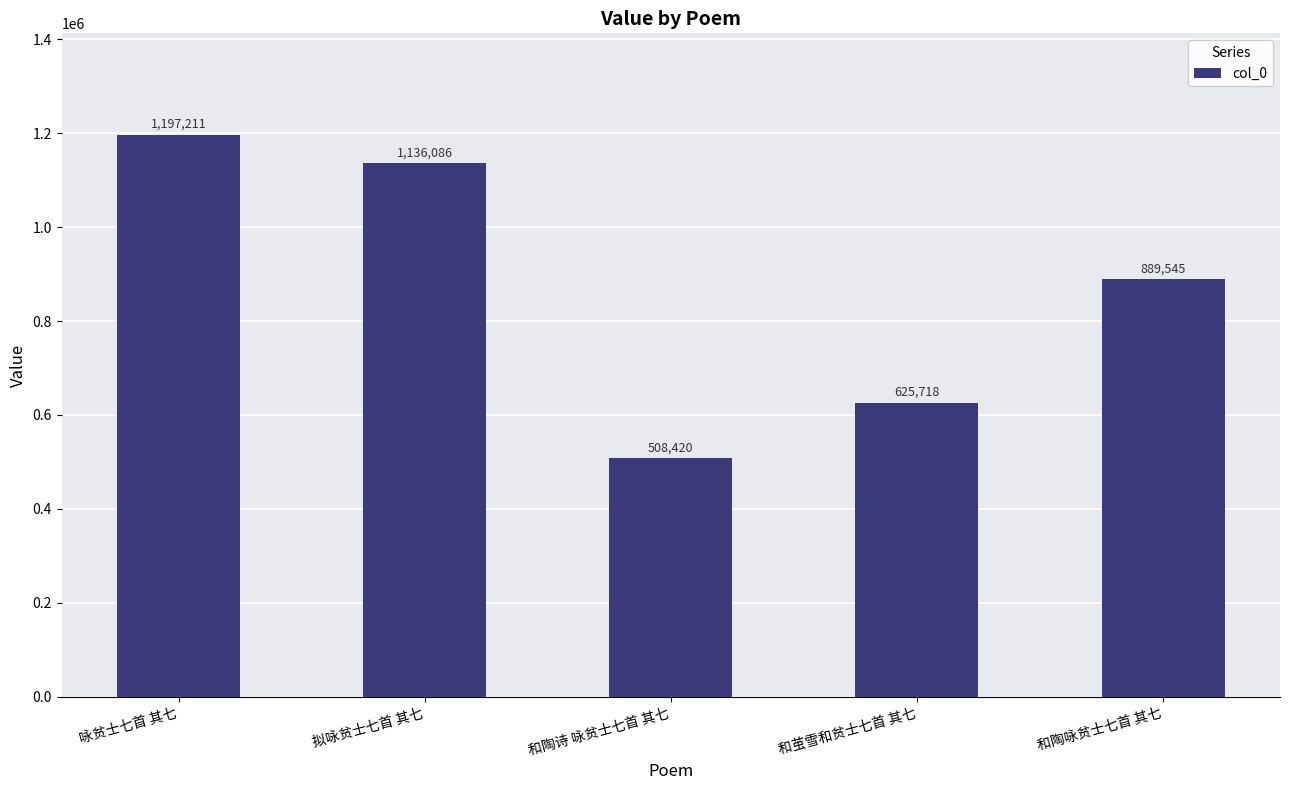

True or false: the data shows 1136086 at 拟咏贫士七首 其七.

True